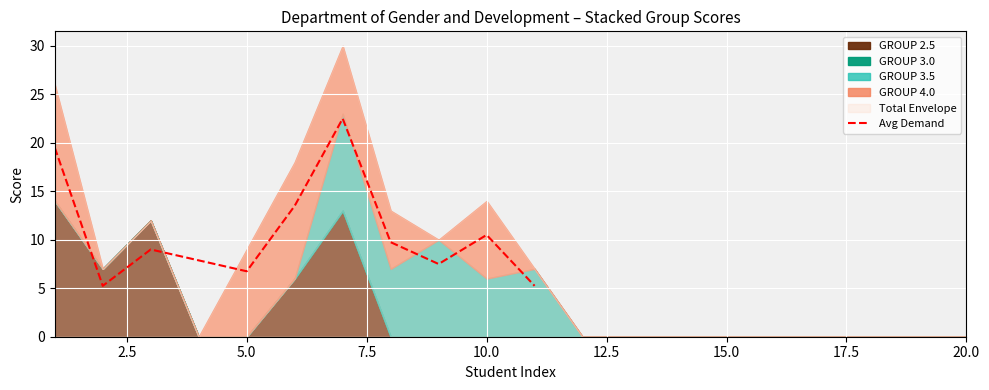

Is it true that Avg Demand equals 4.0 at 5.0?

False